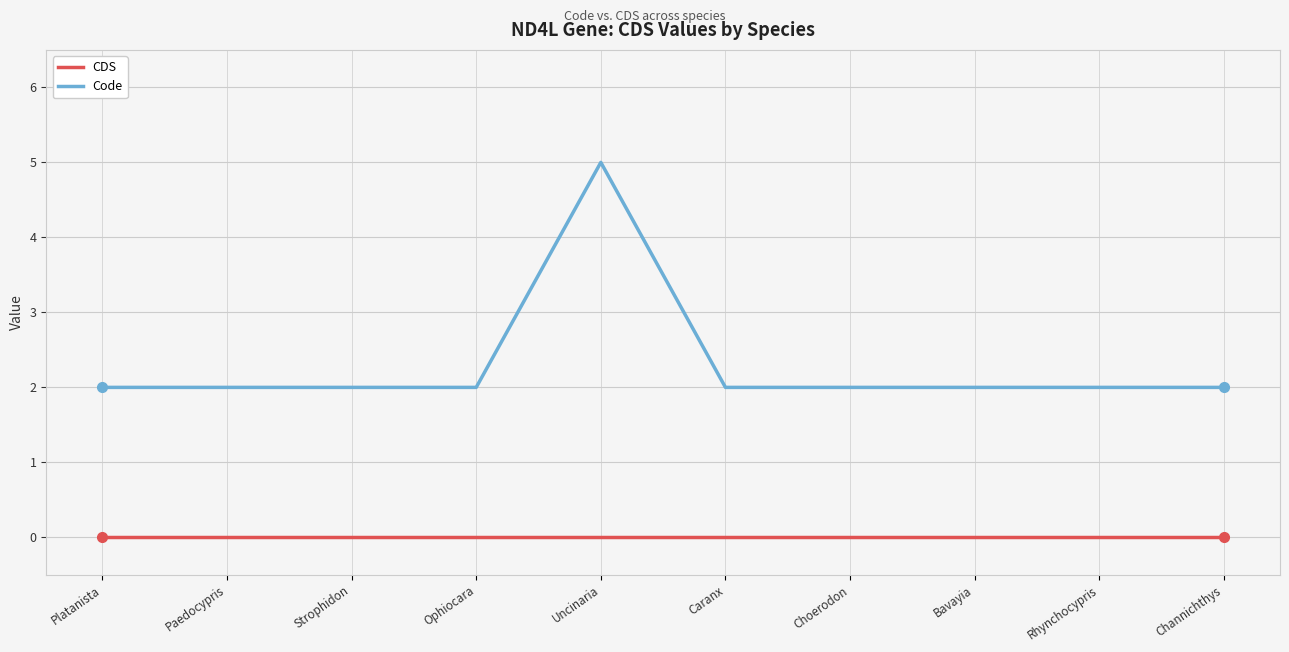

Reading left to right, what are all the values shown in this chart?

CDS: Platanista=0	Paedocypris=0	Strophidon=0	Ophiocara=0	Uncinaria=0	Caranx=0	Choerodon=0	Bavayia=0	Rhynchocypris=0	Channichthys=0
Code: Platanista=2	Paedocypris=2	Strophidon=2	Ophiocara=2	Uncinaria=5	Caranx=2	Choerodon=2	Bavayia=2	Rhynchocypris=2	Channichthys=2